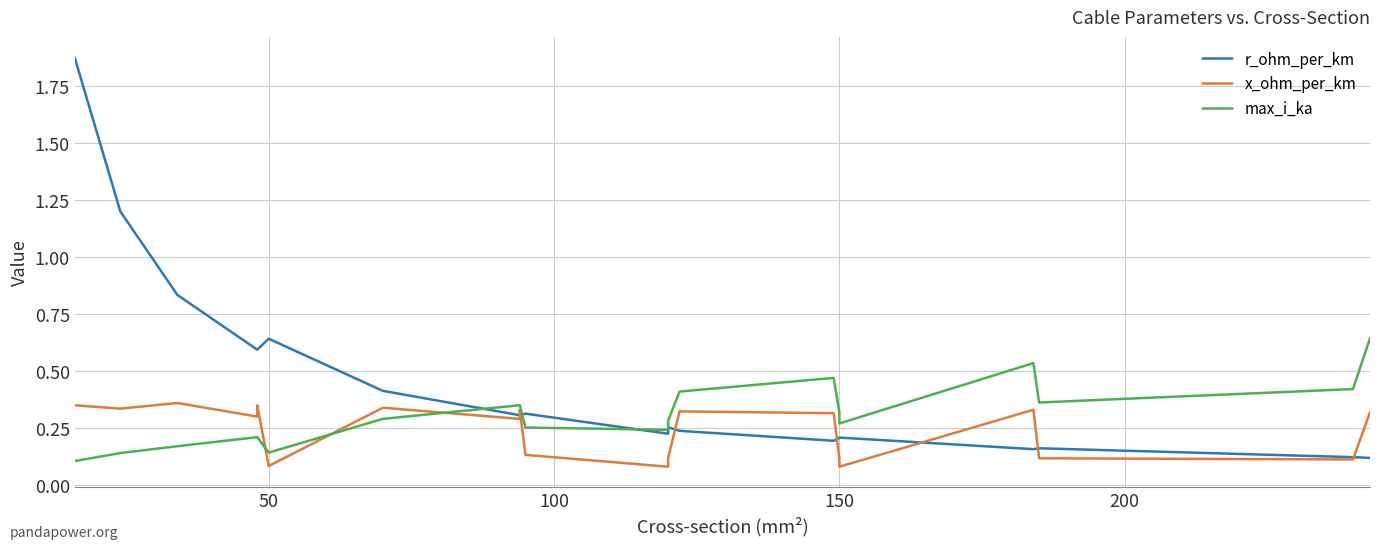

List the series in order of their peak value, highest first.

r_ohm_per_km, max_i_ka, x_ohm_per_km